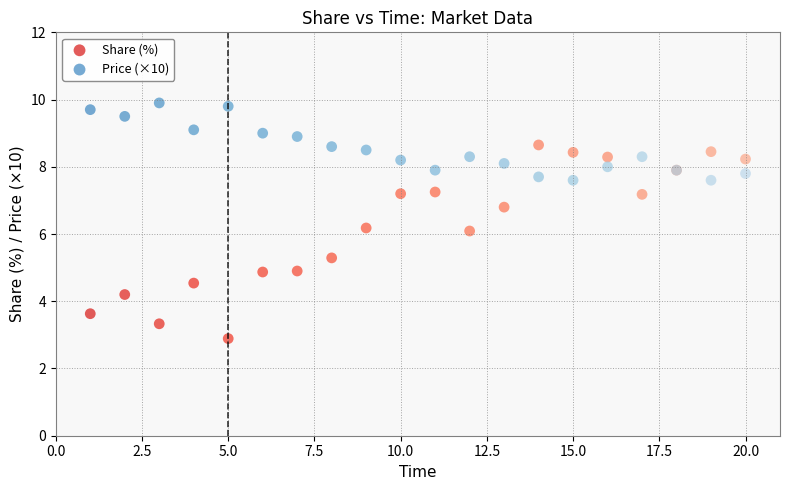

Which series contains the lowest Y value?

Share (%)